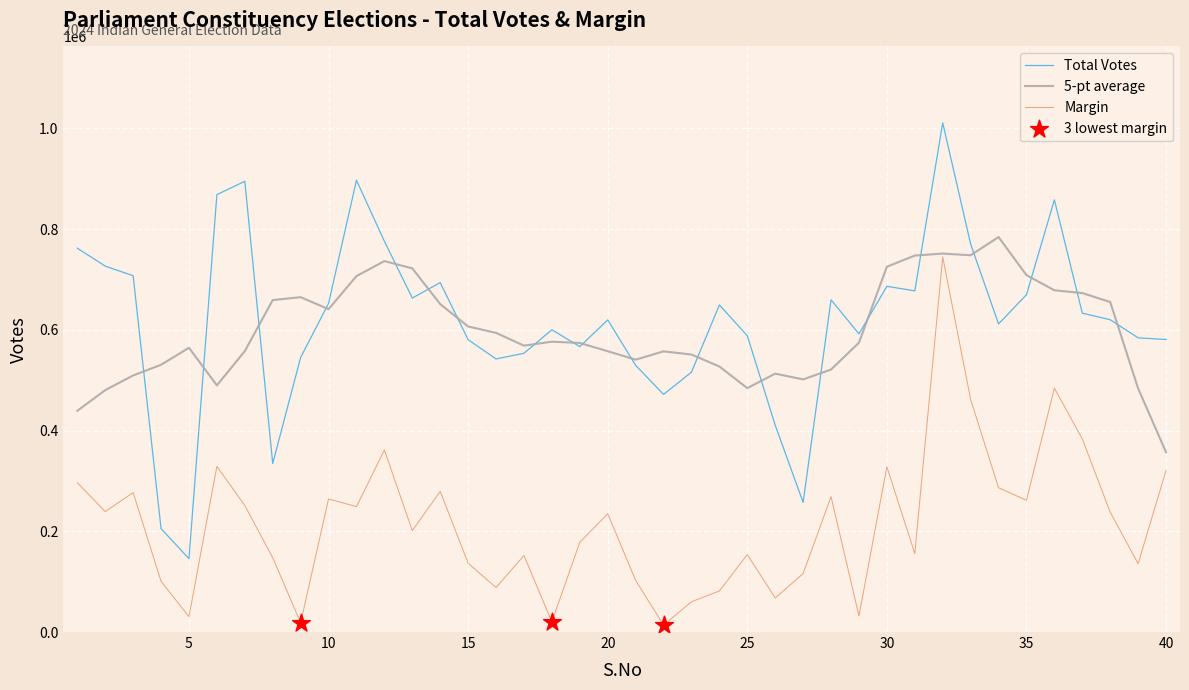

What is the maximum value shown in the chart?

1010972.0